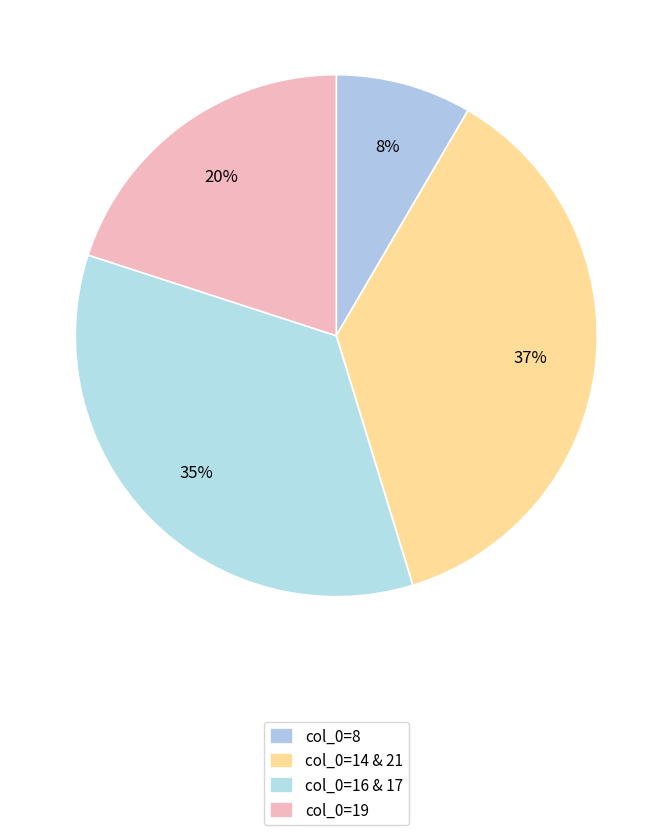

Count the number of slices in the pie.

4